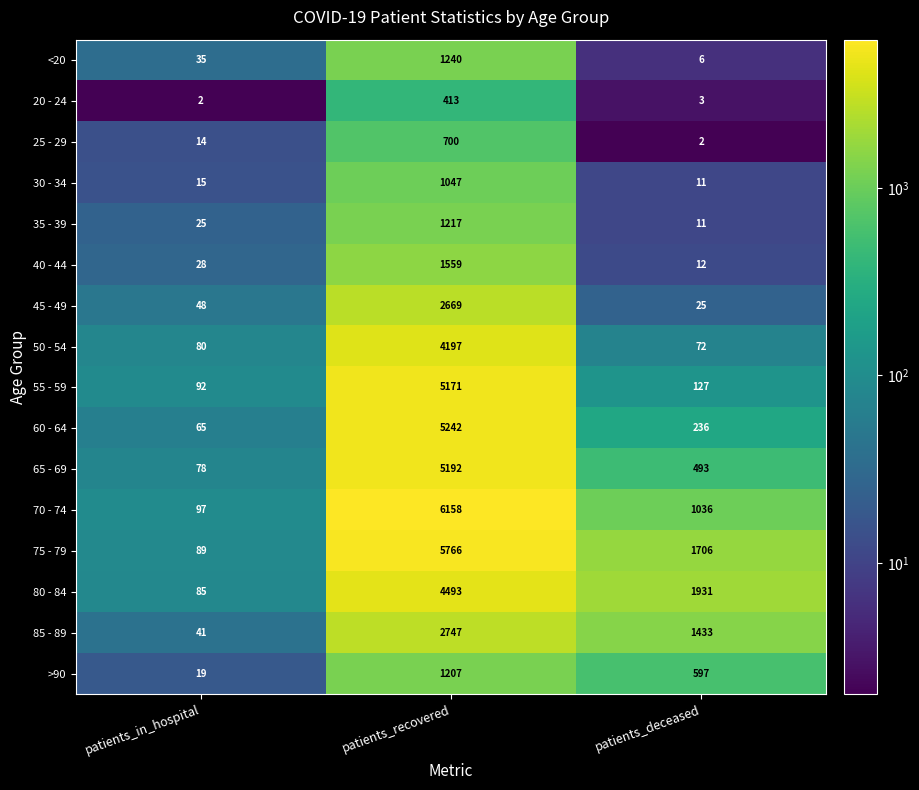

Where is 80 - 84 nearest to the value 2289?

patients_deceased